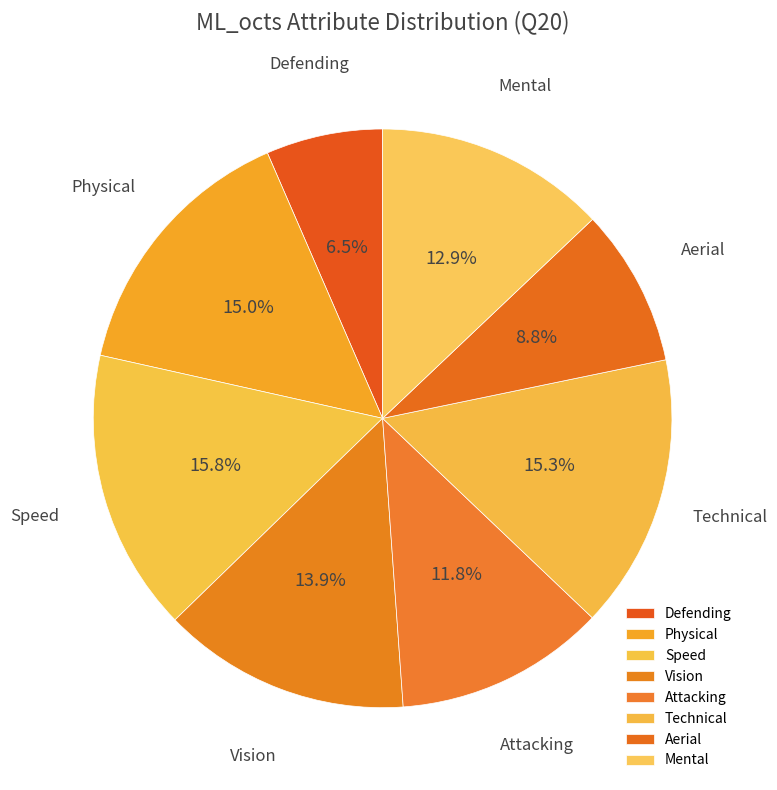

What portion of the pie excludes Physical?

85.0%